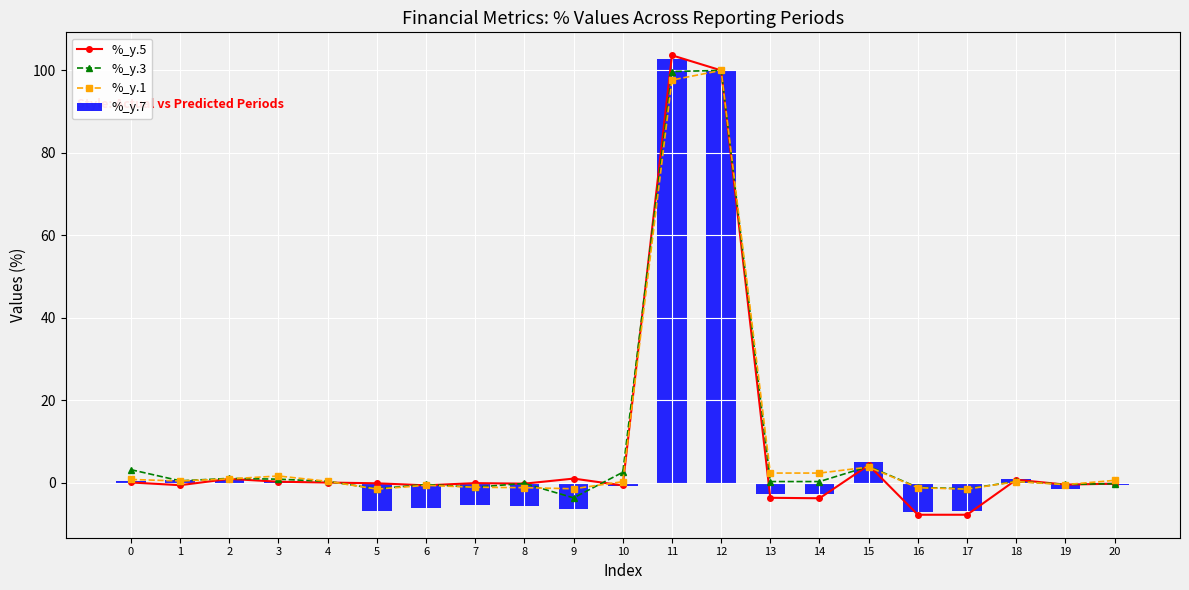

Which category has the lowest value across all series?

16